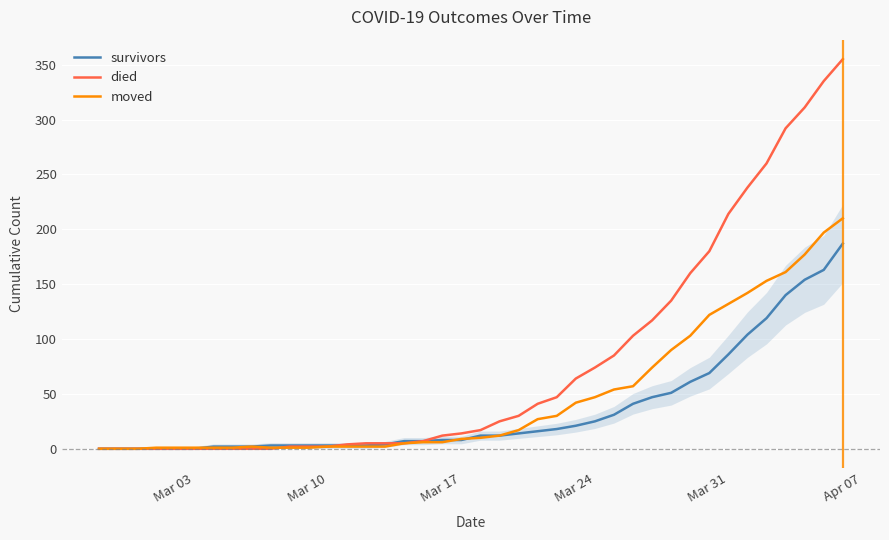

Rank the series by their average value, from highest to lowest.

died, moved, survivors